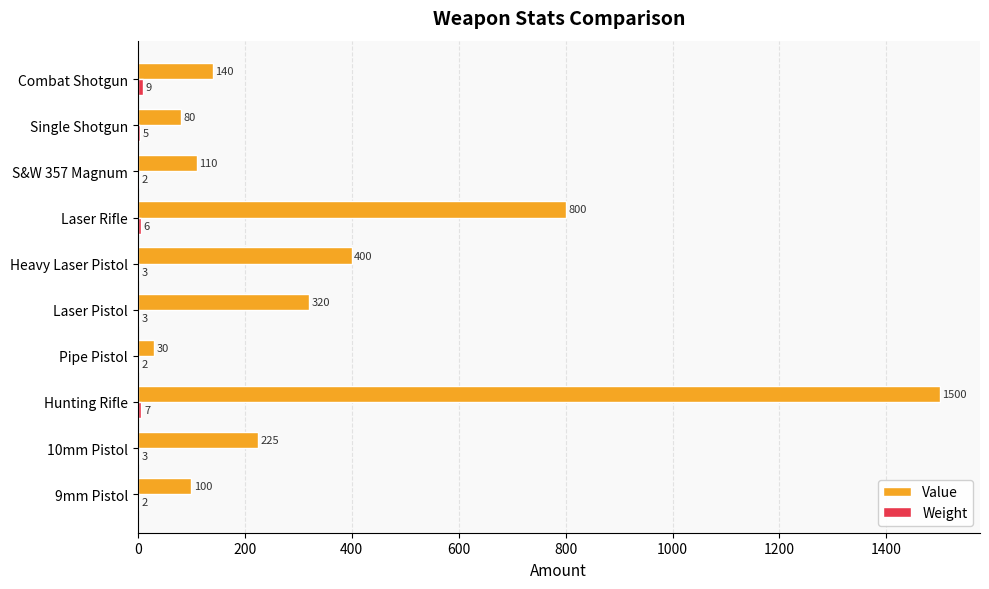

What is the sum of all Value values?

3705